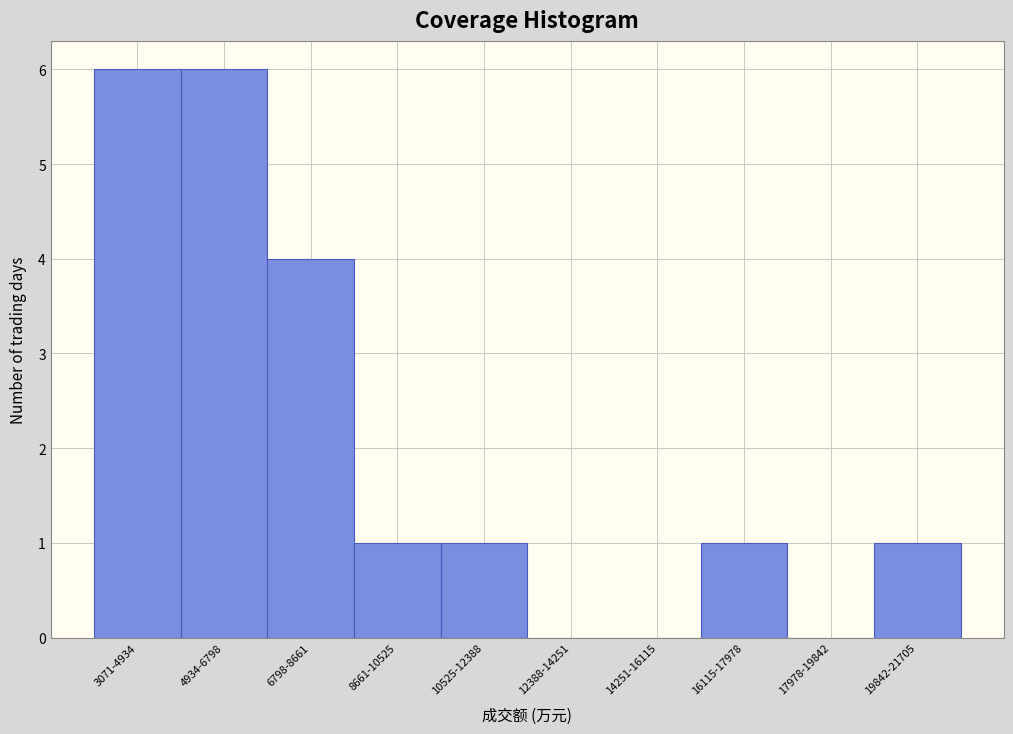

Reading right to left, extract all data points from this chart.

19842-21705=1	17978-19842=0	16115-17978=1	14251-16115=0	12388-14251=0	10525-12388=1	8661-10525=1	6798-8661=4	4934-6798=6	3071-4934=6